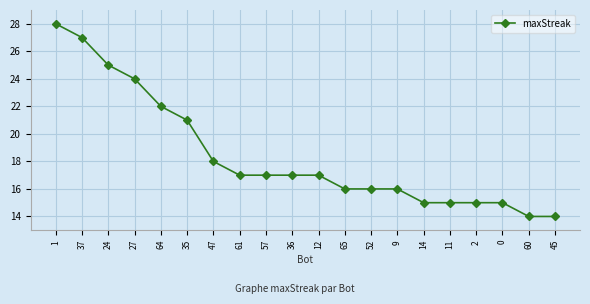

Which has a higher value, 61 or 9?

61